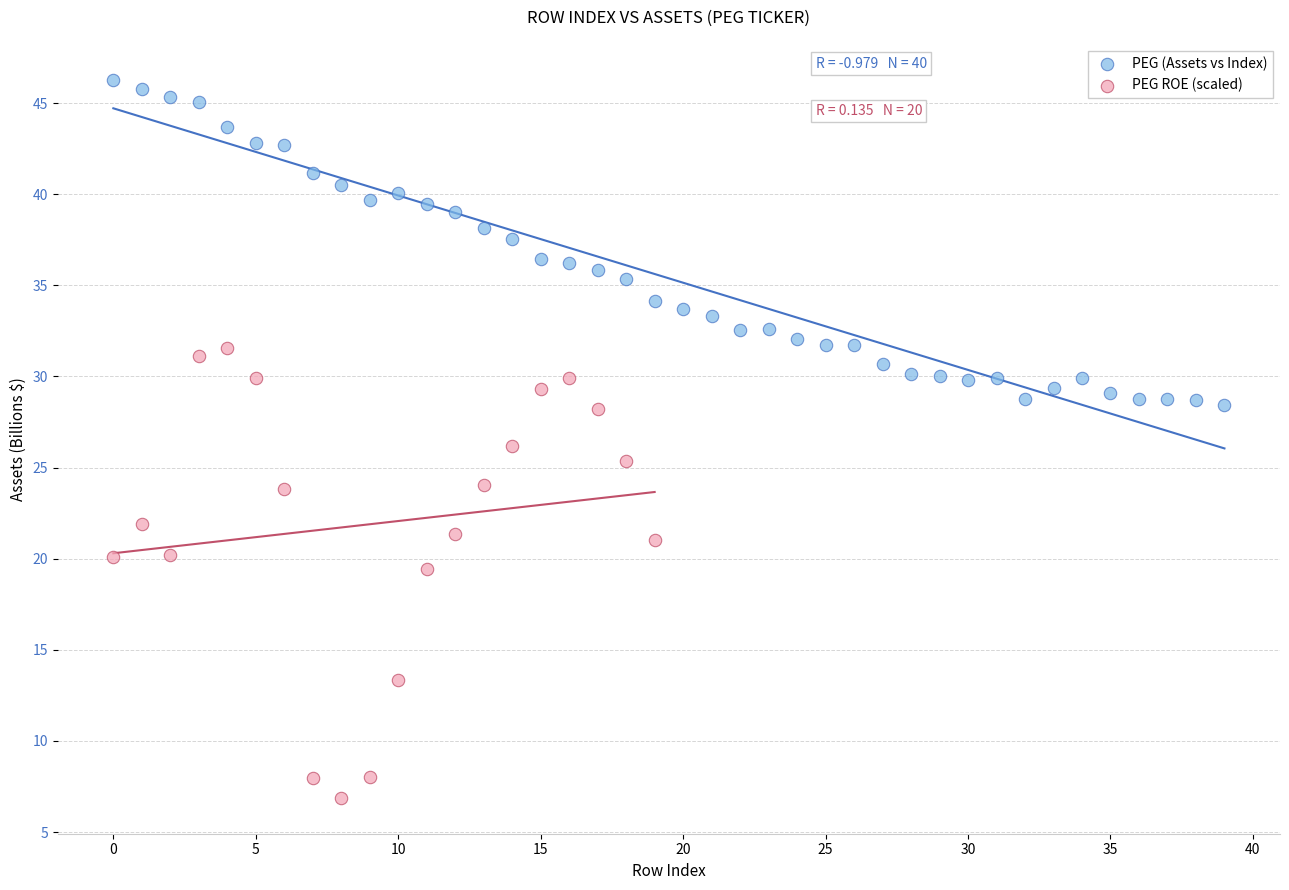

Which series reaches the maximum Y coordinate?

PEG (Assets vs Index)